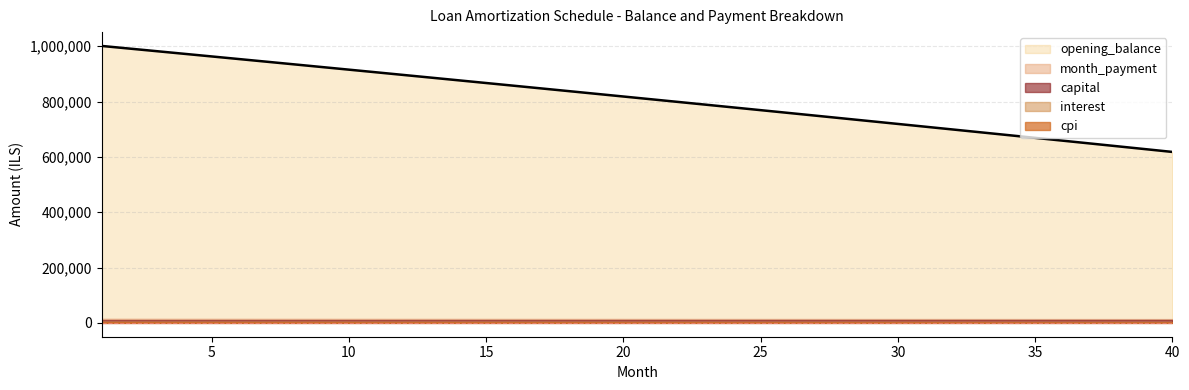

What is the average value of the interest series?

3890.9